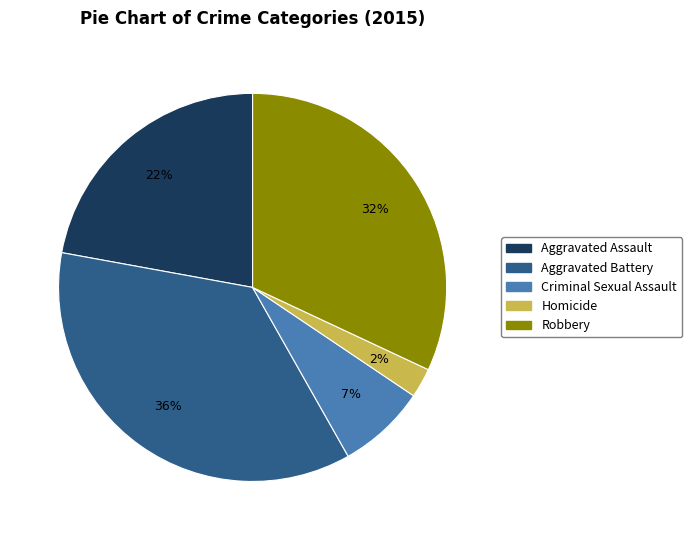

To the nearest percent, what is the average slice percentage?

20%